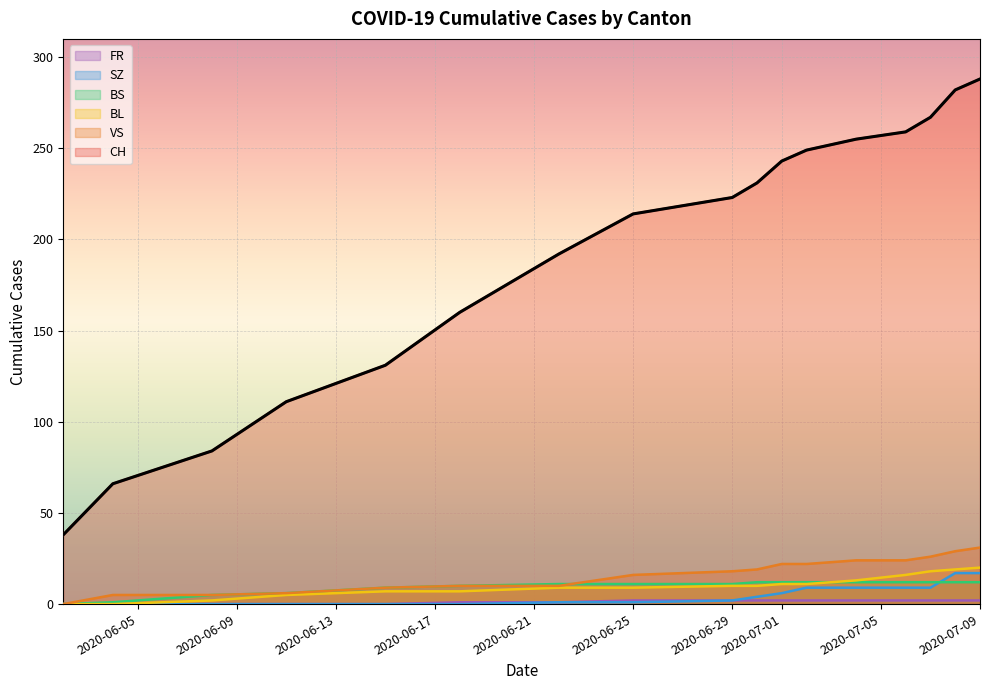

Which series has the widest spread of values?

CH